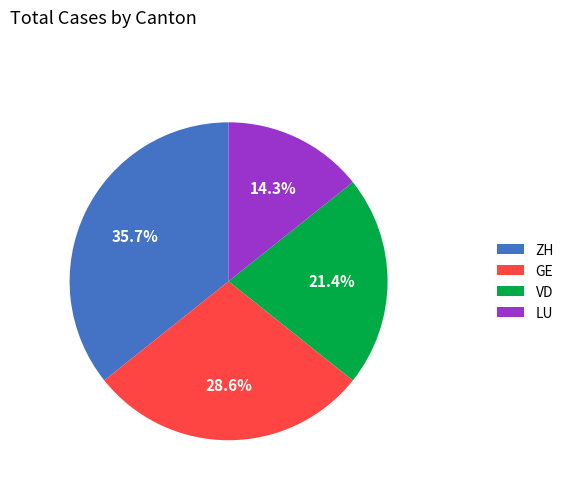

Approximately how many times larger is the value at LU compared to GE?

0.5